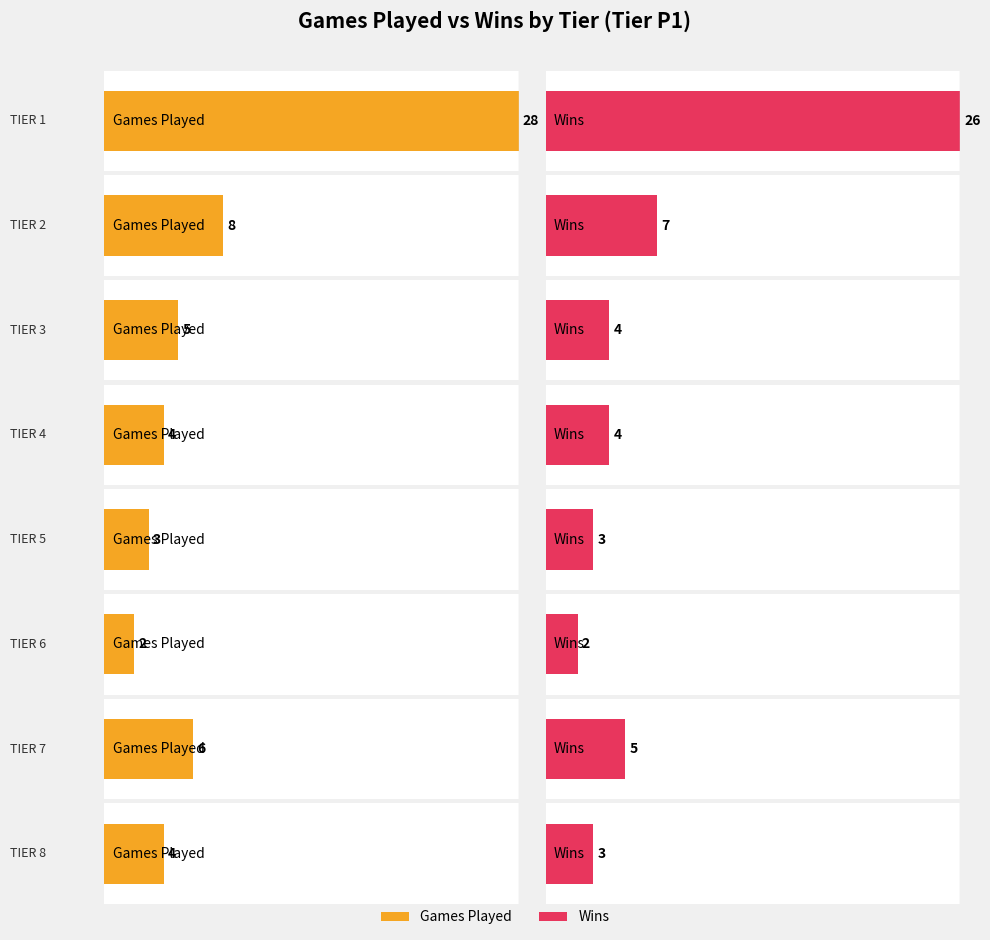

Between TIER 1 and 13, which series saw the biggest shift?

Games Played